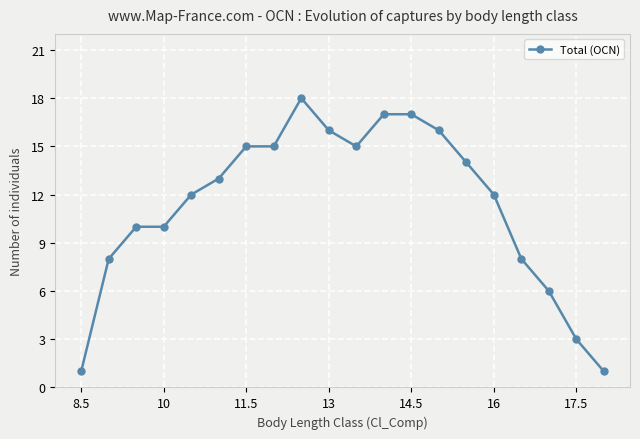

What is the sum of all values?

227